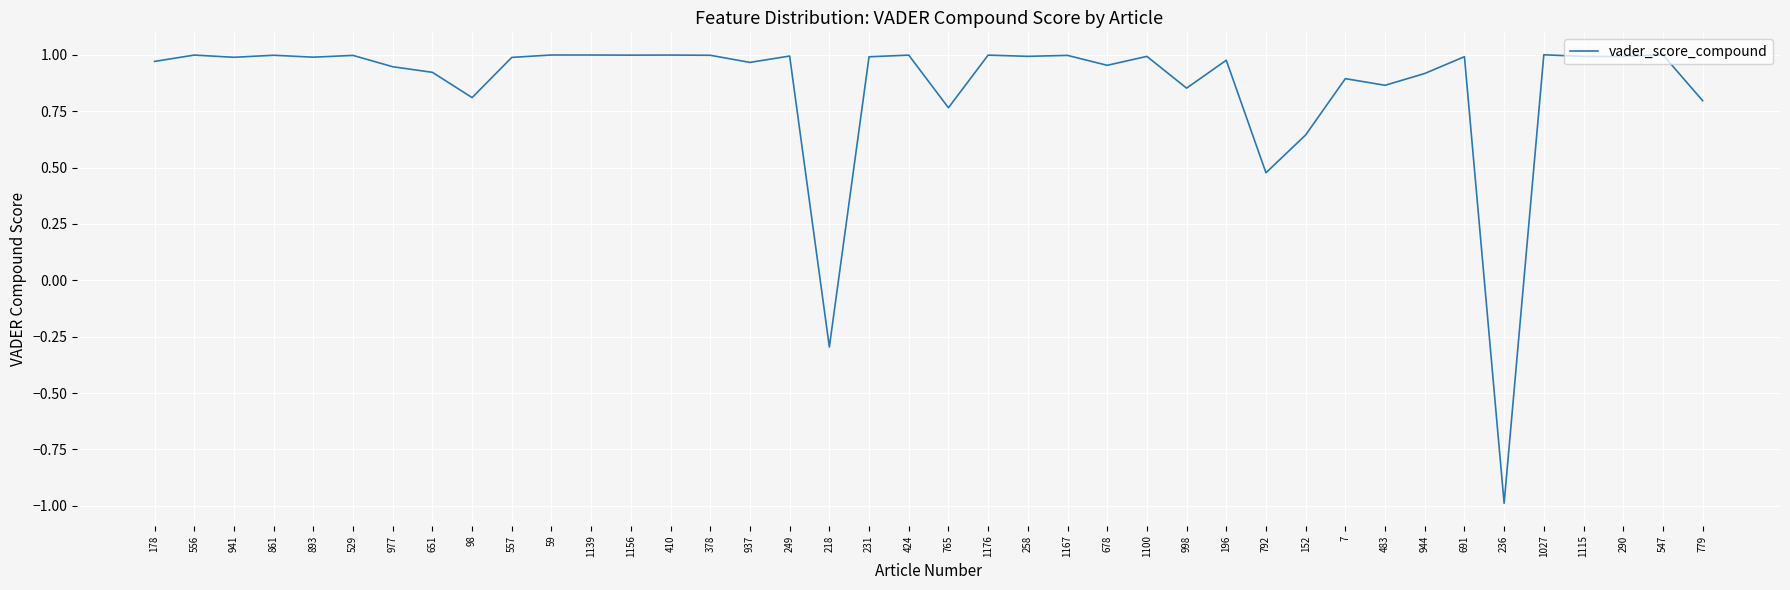

The chart shows a value of 0.9 at 483. True or false?

True